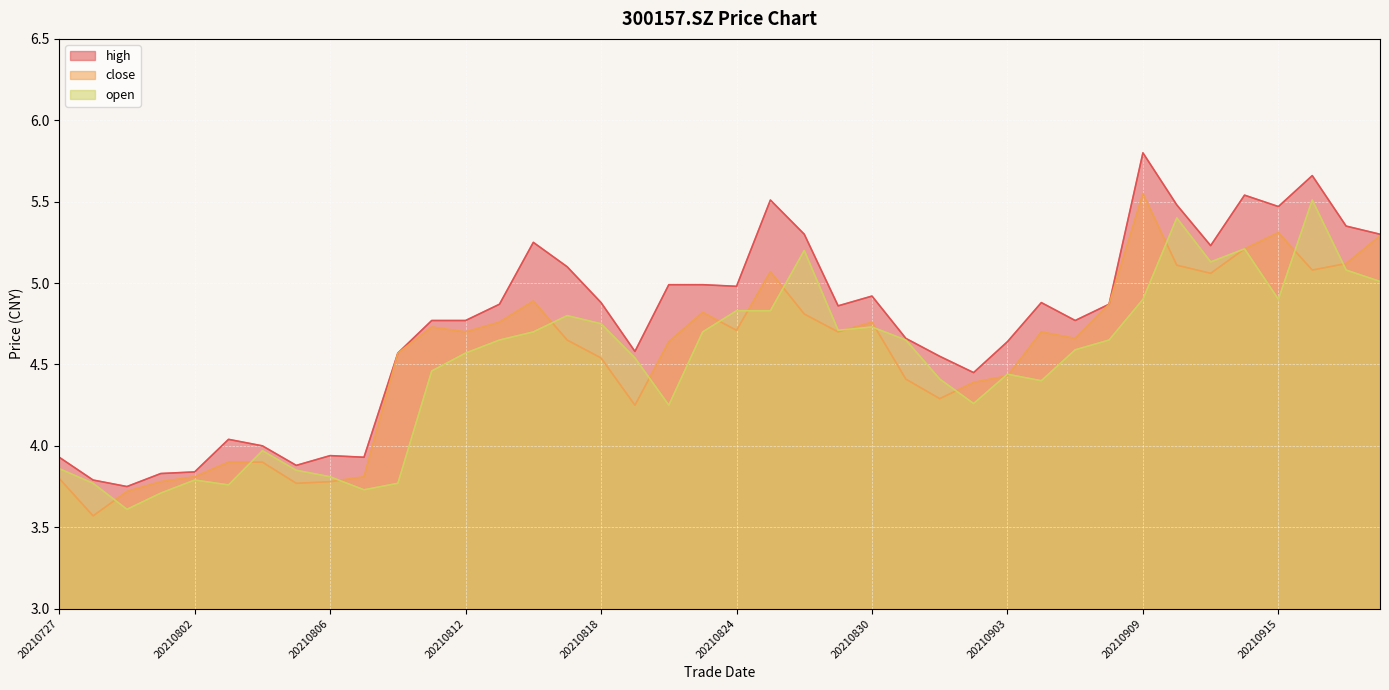

True or false: close and high intersect in this chart.

False